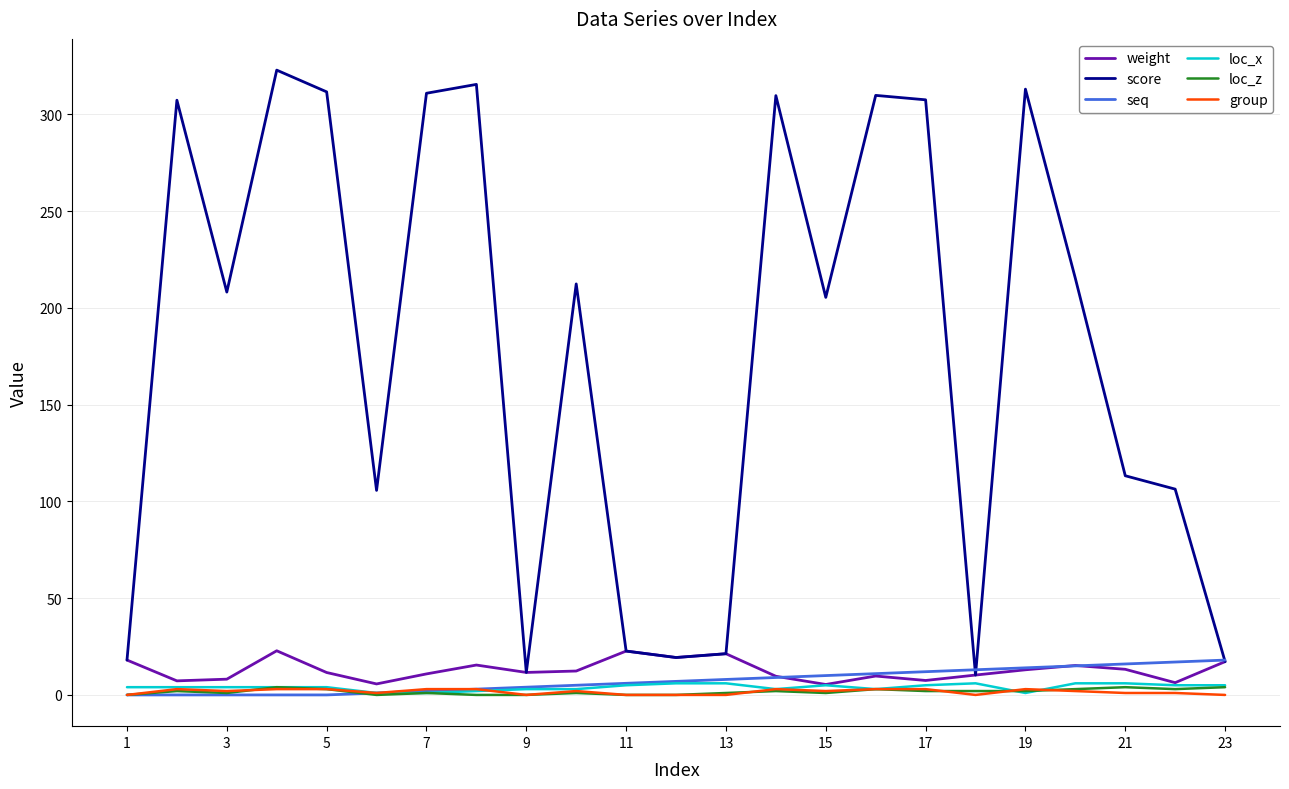

Count the group values in the range 0 to 3.

23